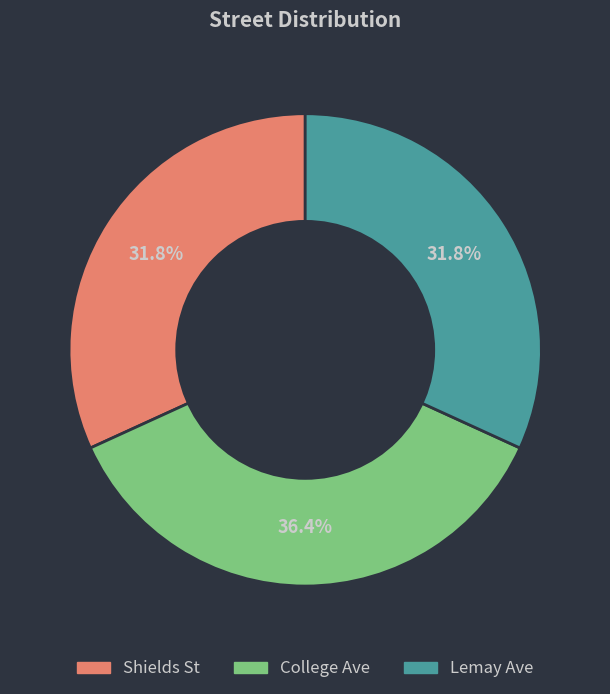

How many slices are in this pie chart?

3